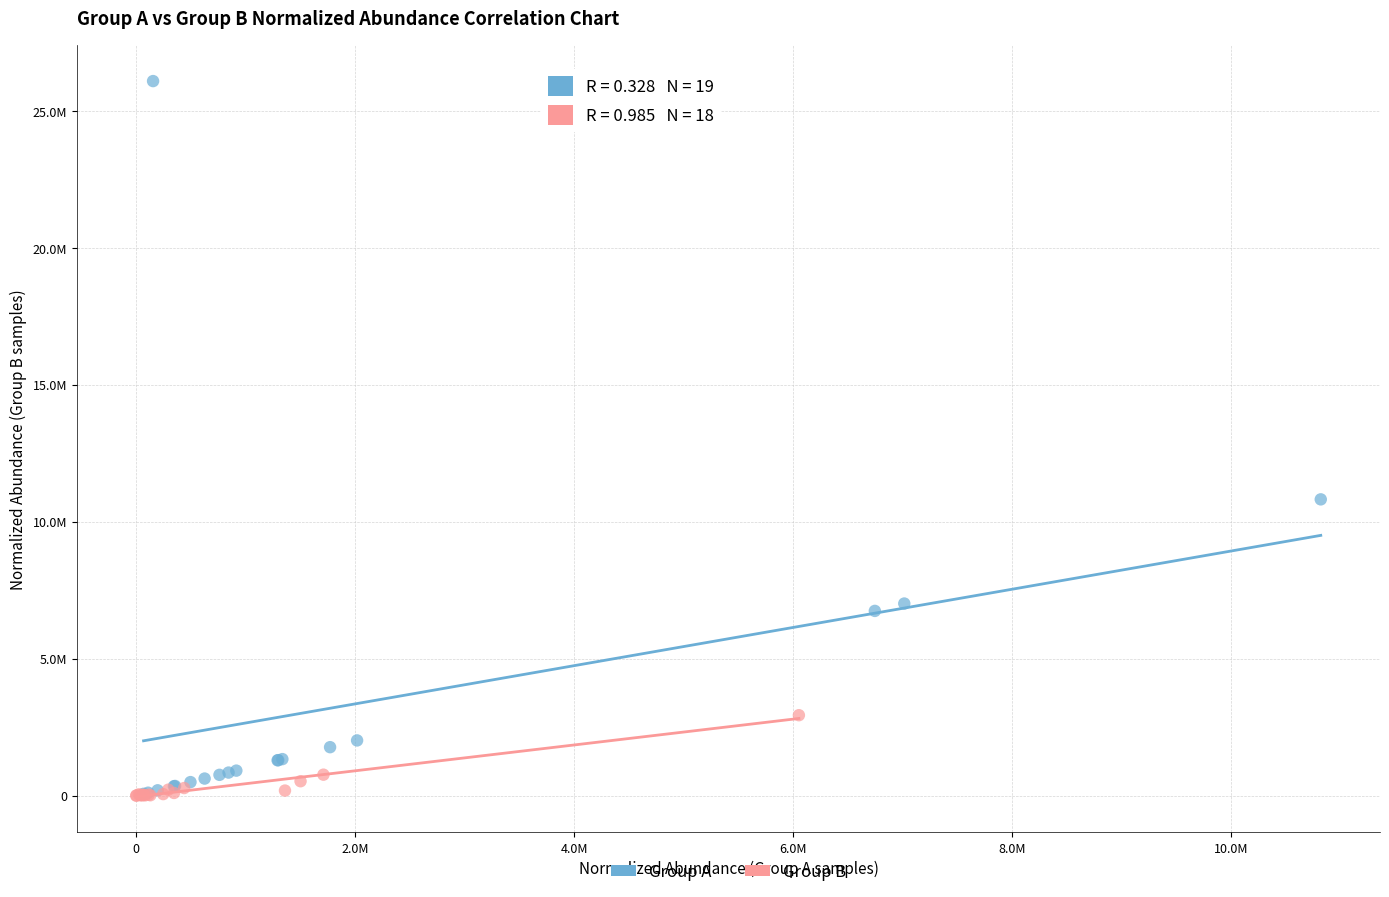

Which series has the largest Y range (max minus min)?

Group A